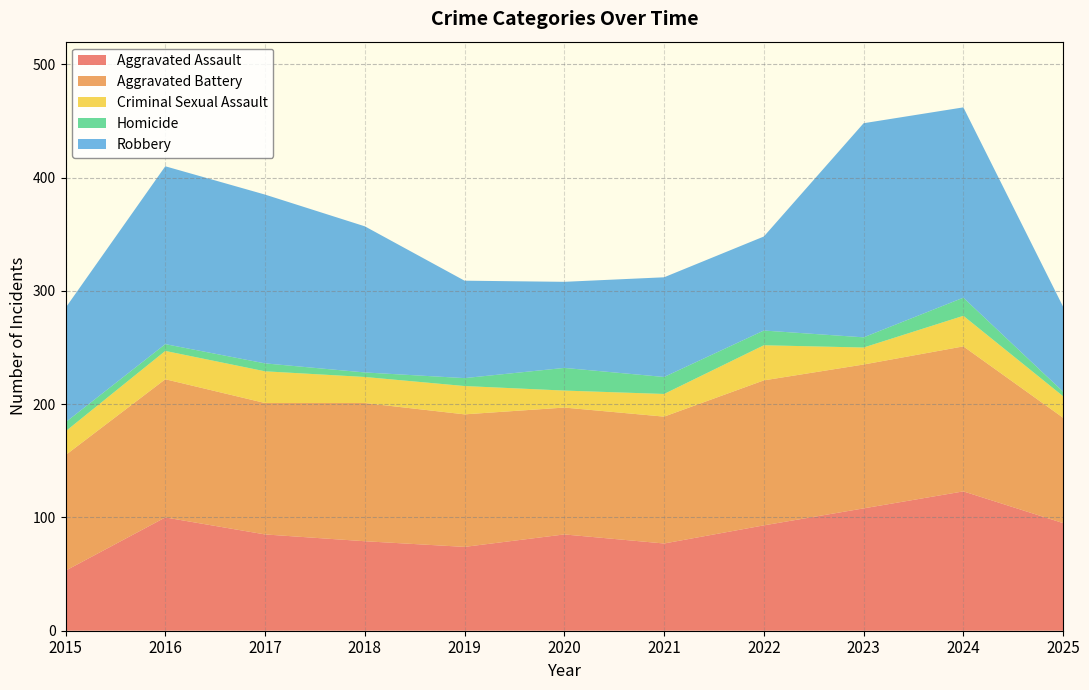

List the series in order of their peak value, lowest first.

Homicide, Criminal Sexual Assault, Aggravated Assault, Aggravated Battery, Robbery